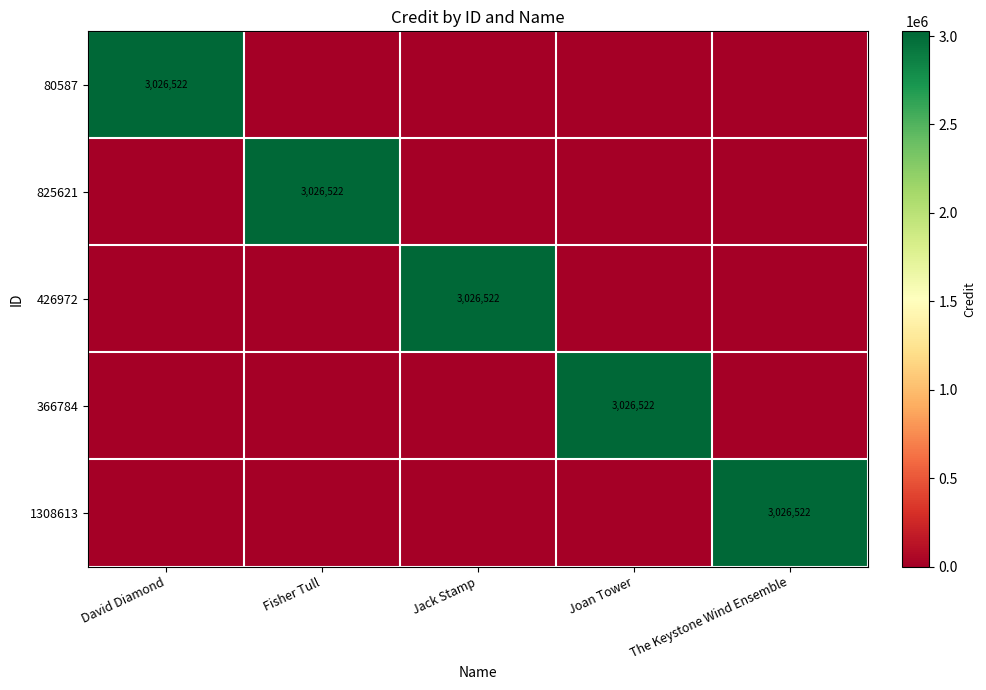

Is it true that 1308613 equals 1977311 at The Keystone Wind Ensemble?

False